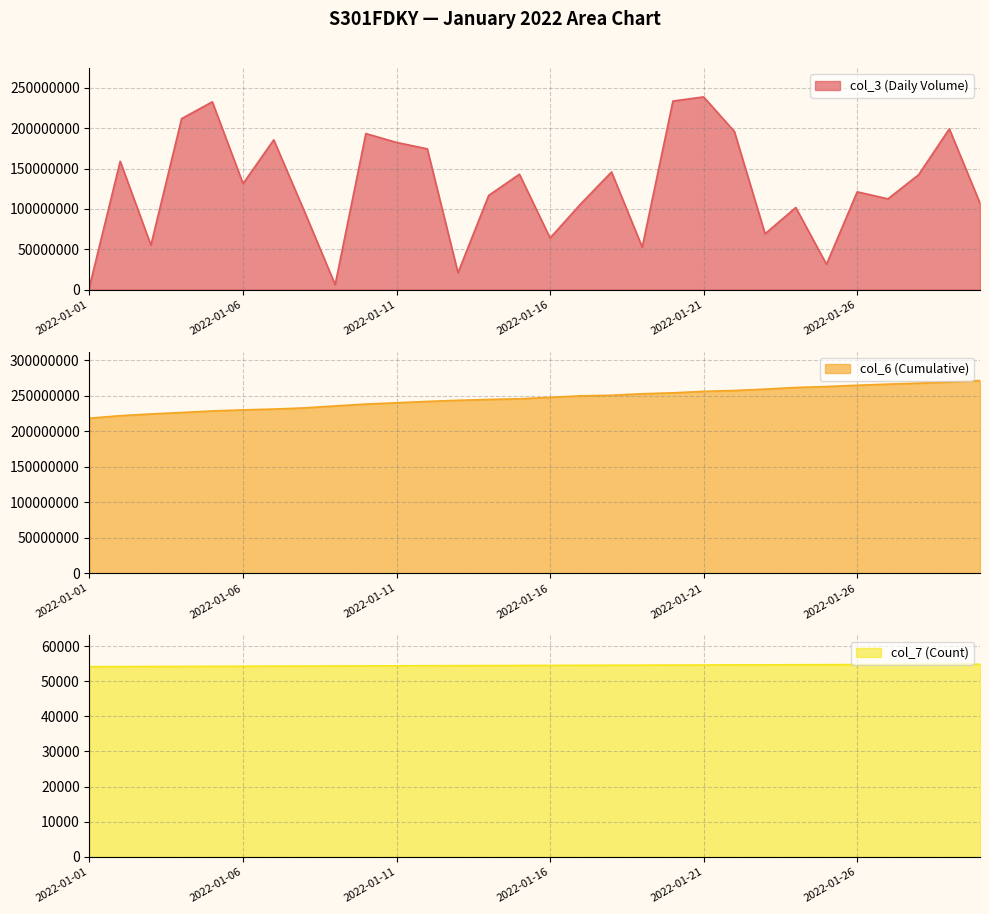

Between 2022-01-13 and 2022-01-24, which is larger?

2022-01-24